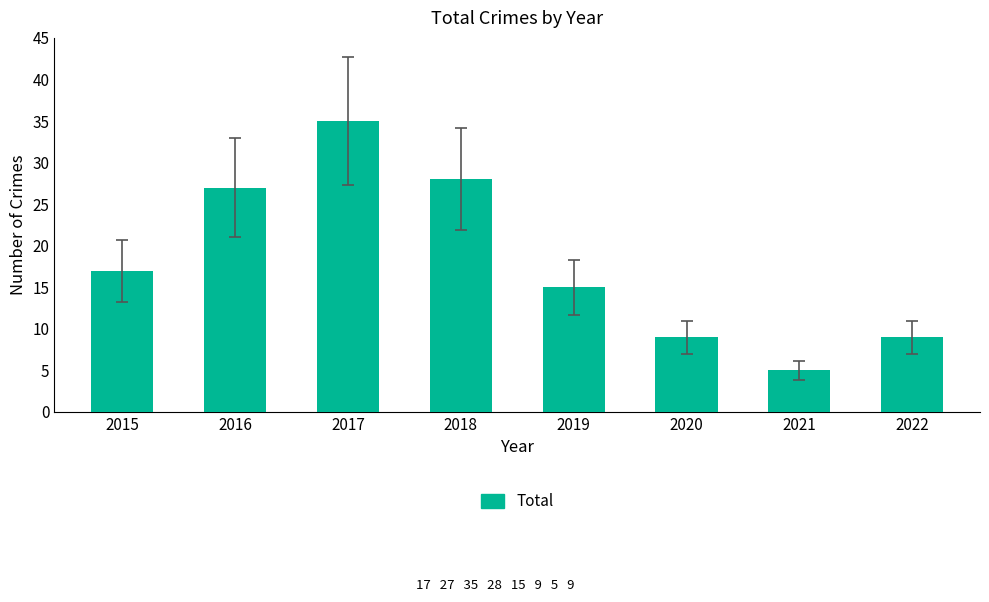

Reading left to right, extract all data points from this chart.

2015=17	2016=27	2017=35	2018=28	2019=15	2020=9	2021=5	2022=9